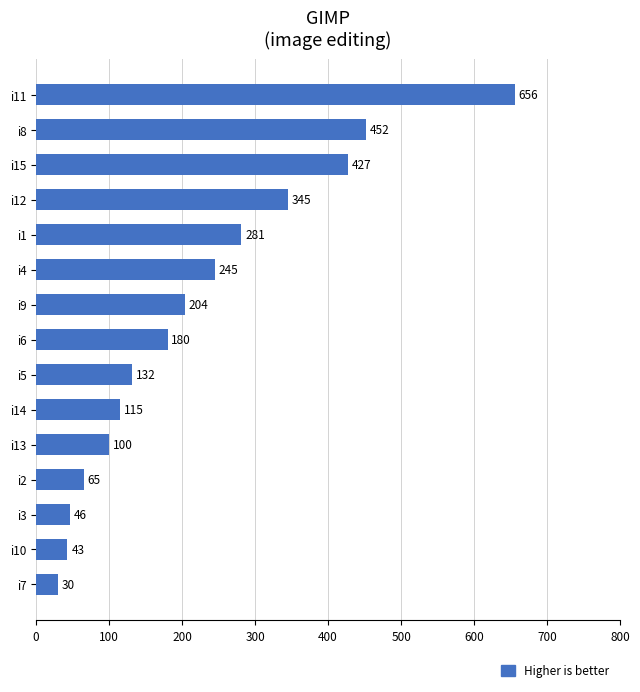

What is the change in value from i3 to i10?

-3